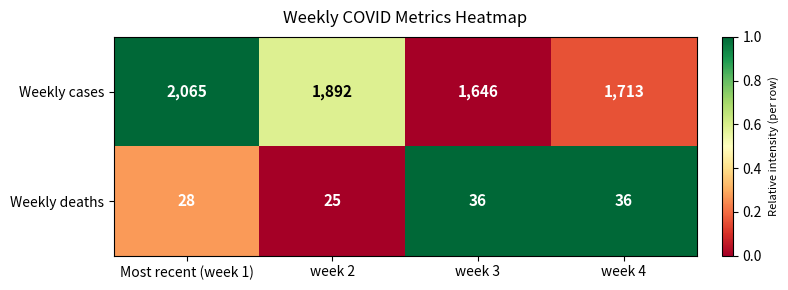

List the series in order of their overall mean, highest first.

Weekly cases, Weekly deaths